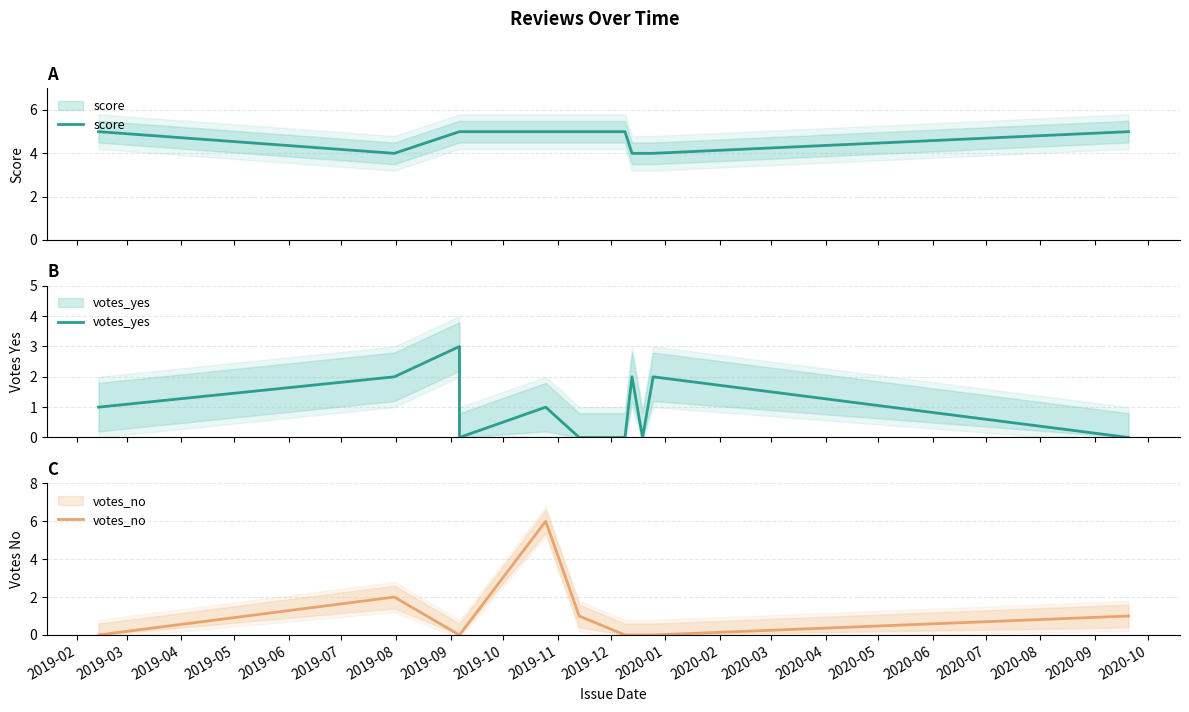

Which has a higher value, 2019-04 or 2019-10?

2019-04